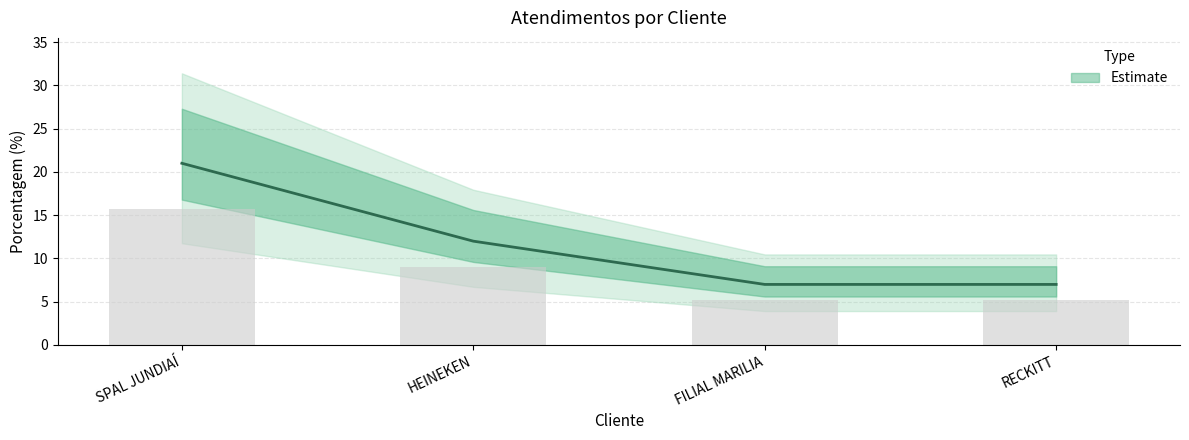

Reading left to right, what are all the values shown in this chart?

21	12	7	7